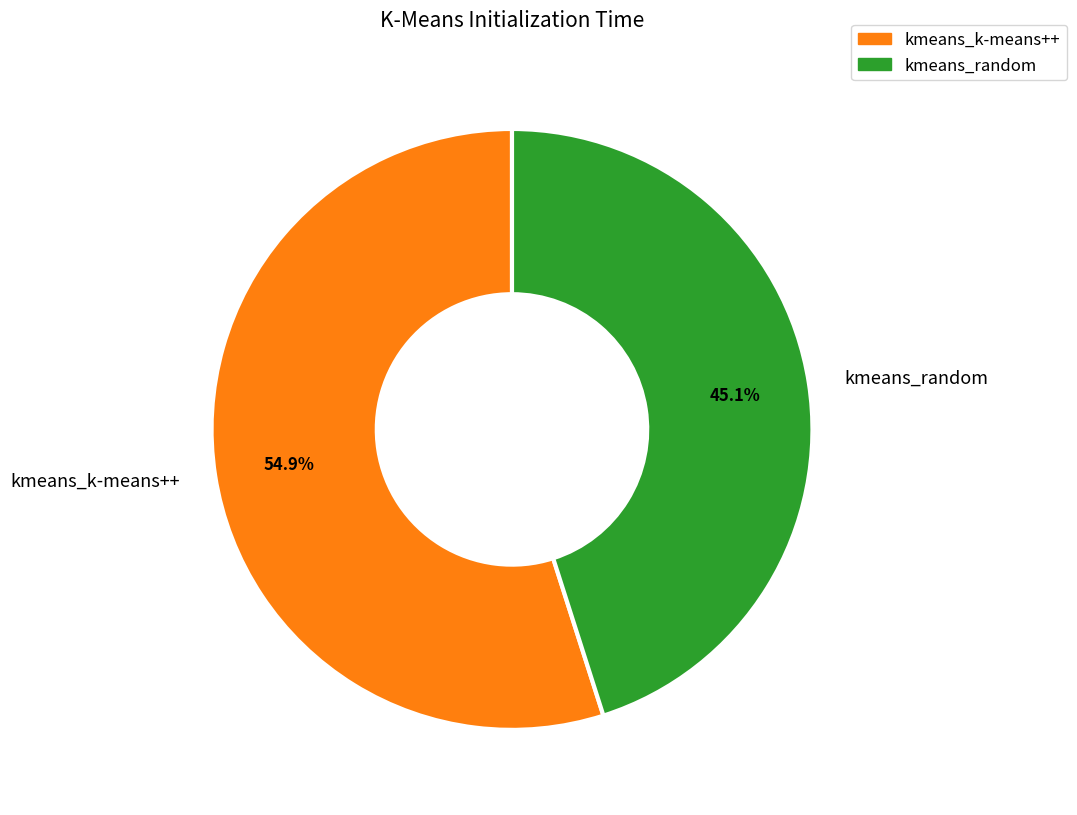

What percentage is the kmeans_random slice, to the nearest percent?

45%